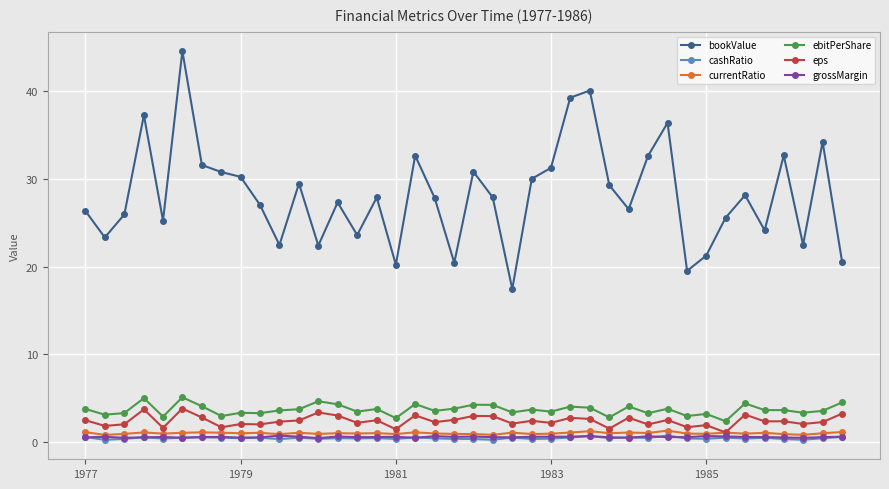

Which series has the widest spread of values?

bookValue